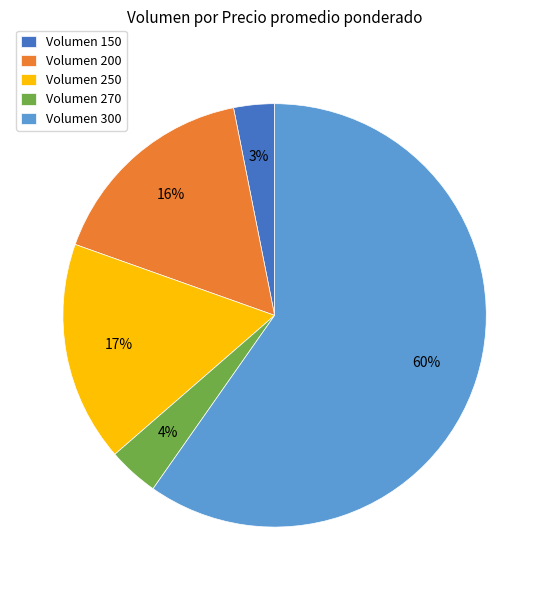

Combined, do Volumen 250 and Volumen 200 account for over 50%?

No